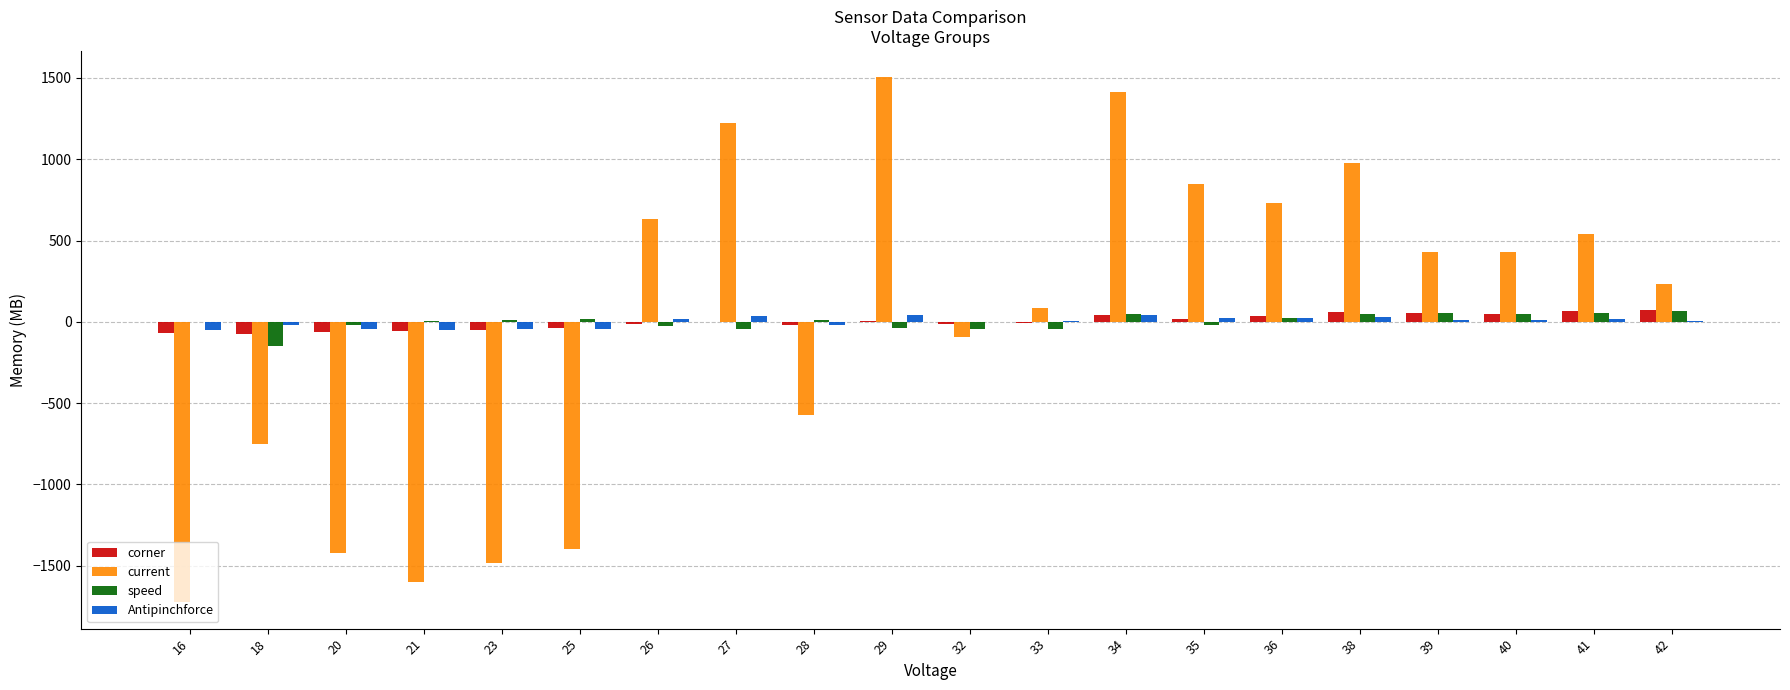

How many groups of bars are there?

20